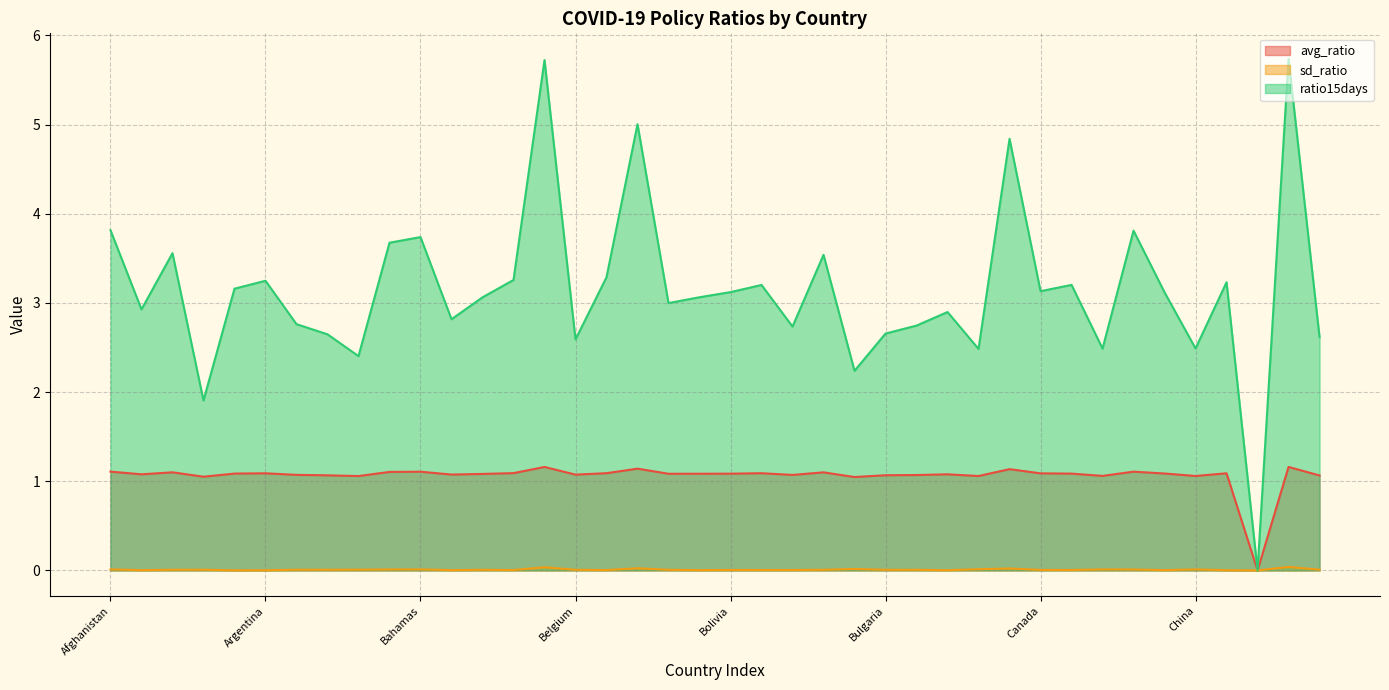

True or false: avg_ratio and sd_ratio intersect in this chart.

False